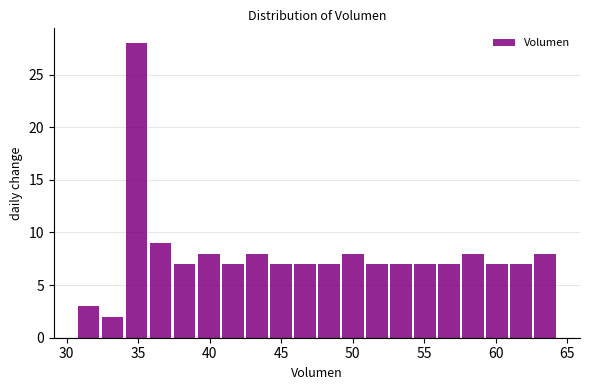

Around what value on the x-axis is the tallest bar? Give the approximate position of its centre, as read against the axis.

35.0